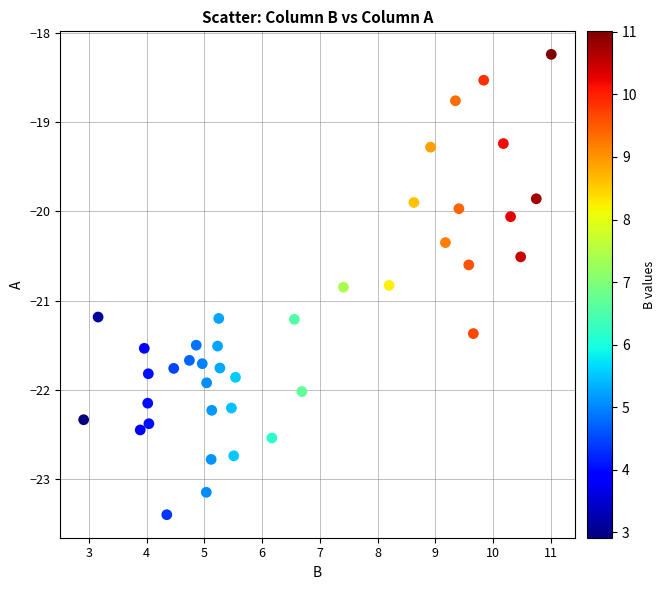

What is the range of X values (max minus min)?

8.1